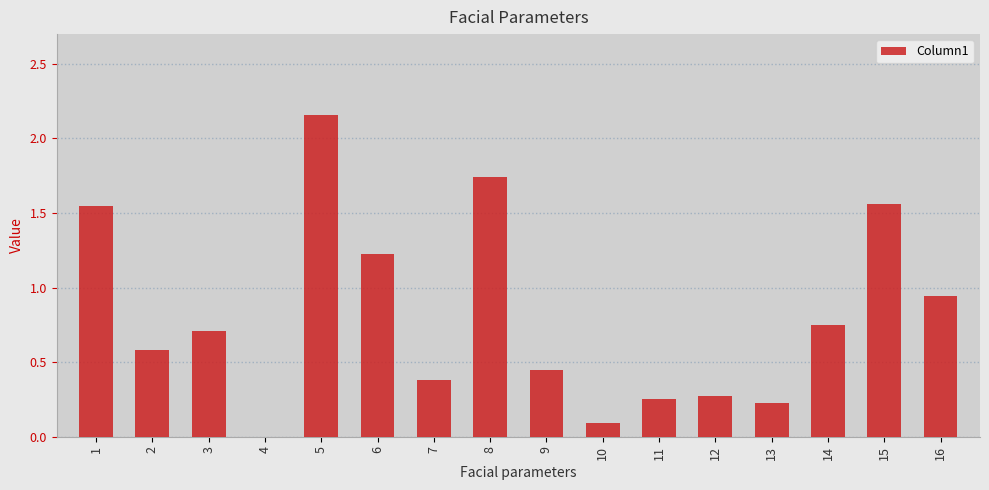

Where is the data nearest to the value 1?

16